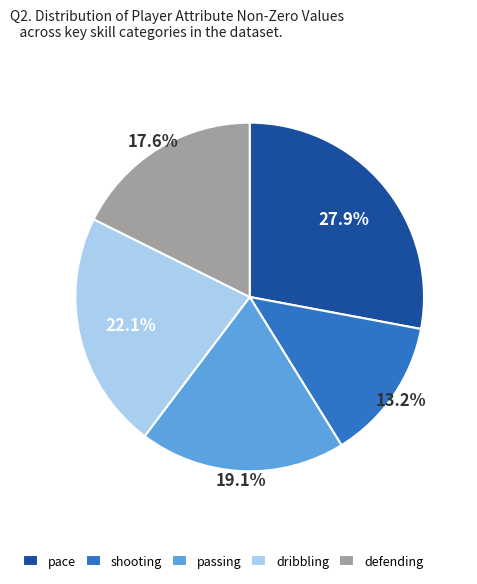

Is the sum of shooting and dribbling greater than half?

No